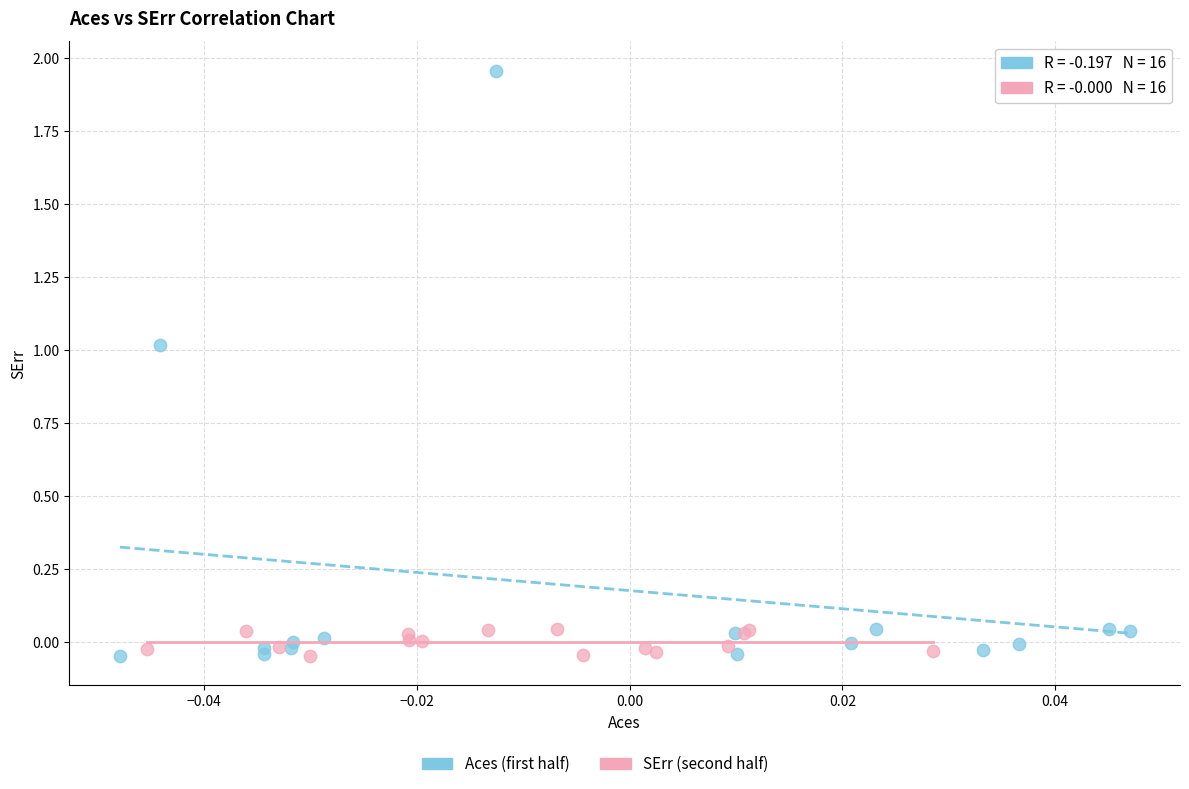

Which series has the widest spread of Y values?

Aces (first half)